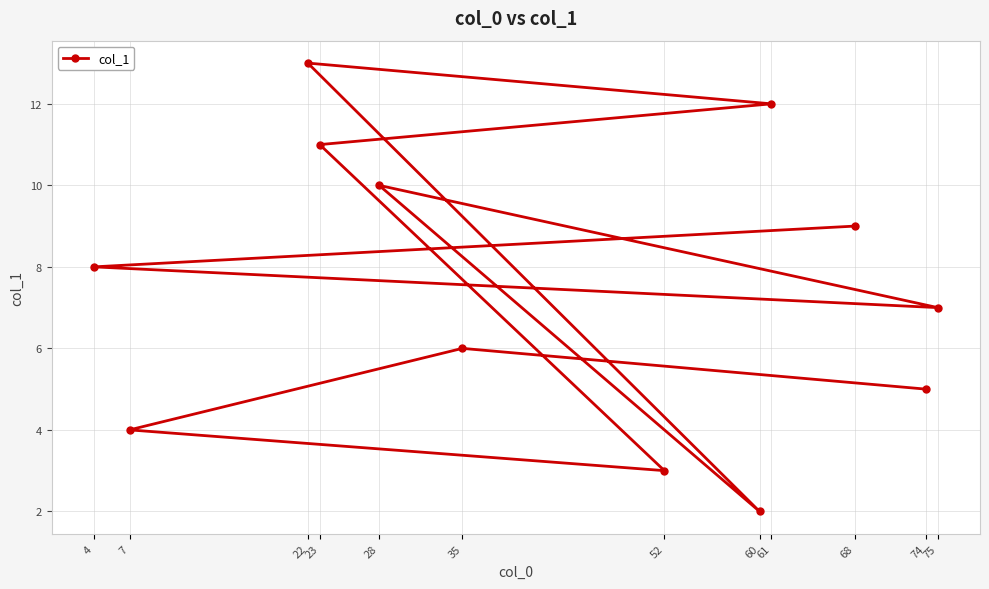

Reading right to left, what are all the values shown in this chart?

75=7.0	74=5.0	68=9.0	61=12.0	60=2.0	52=3.0	35=6.0	28=10.0	23=11.0	22=13.0	7=4.0	4=8.0